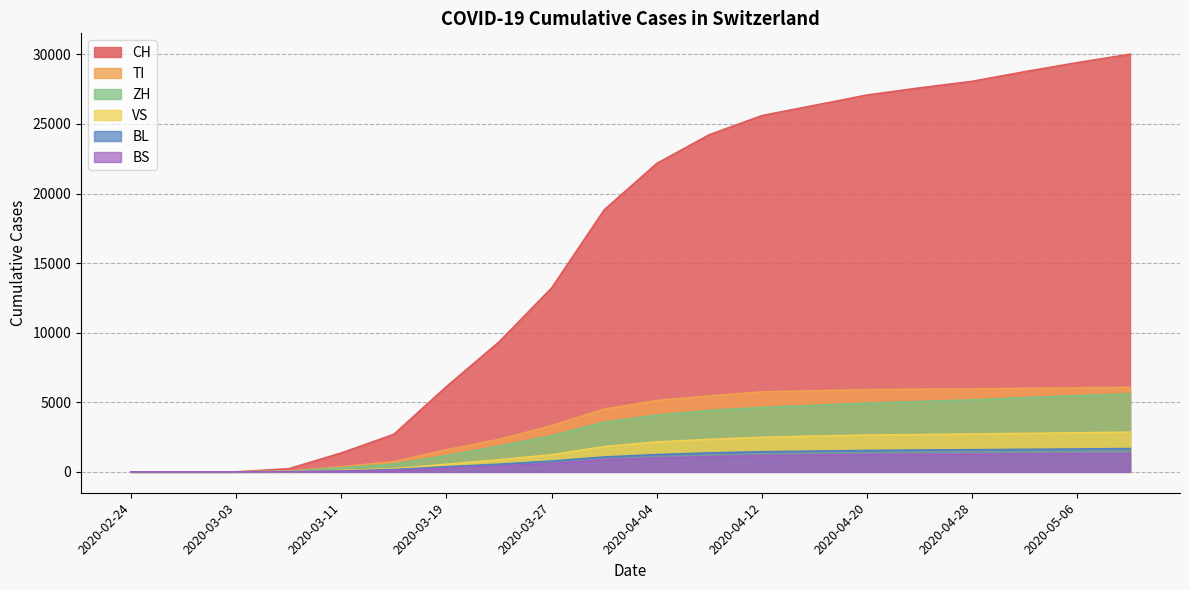

True or false: BL has a value of 8 at 2020-03-07.

True